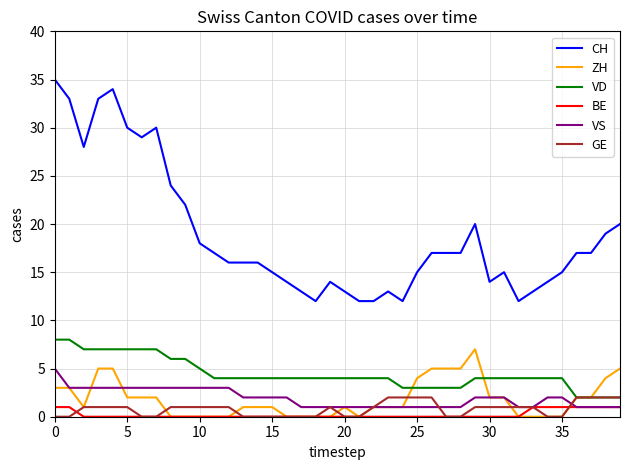

What is the maximum value shown in the chart?

35